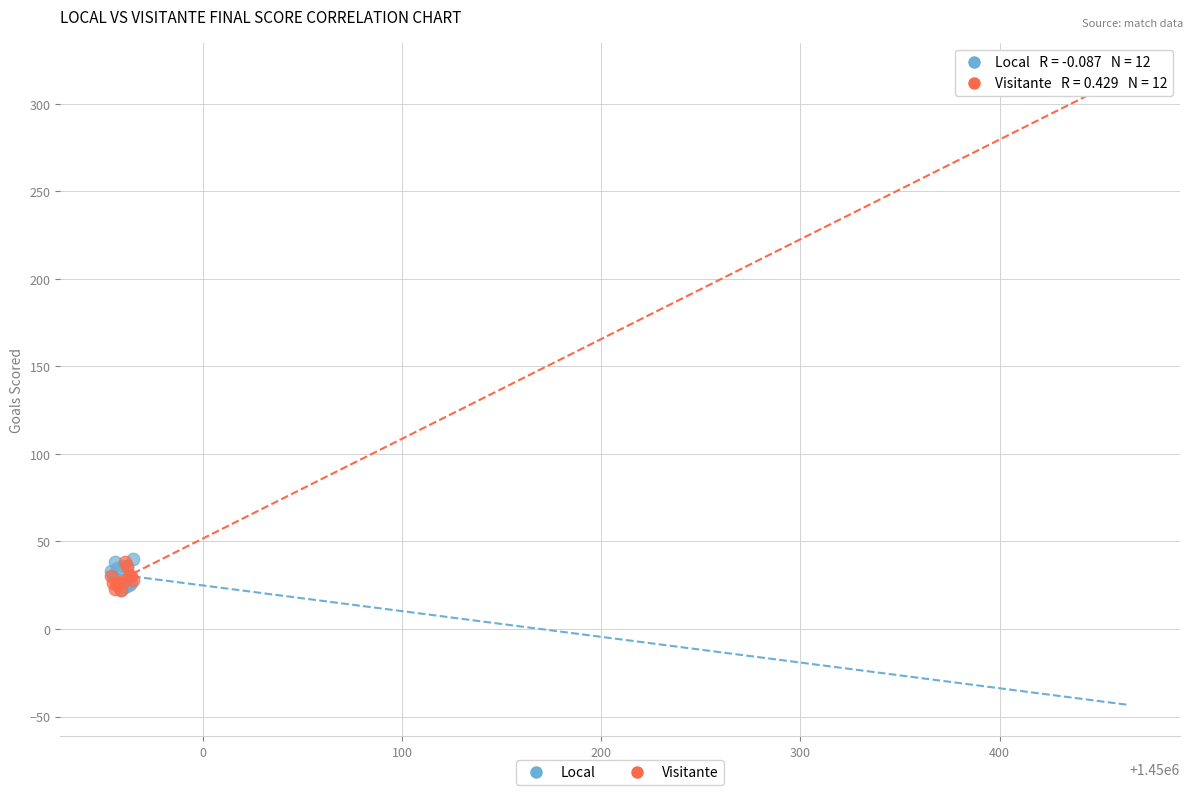

What are all the series names shown in the legend?

Local, Visitante